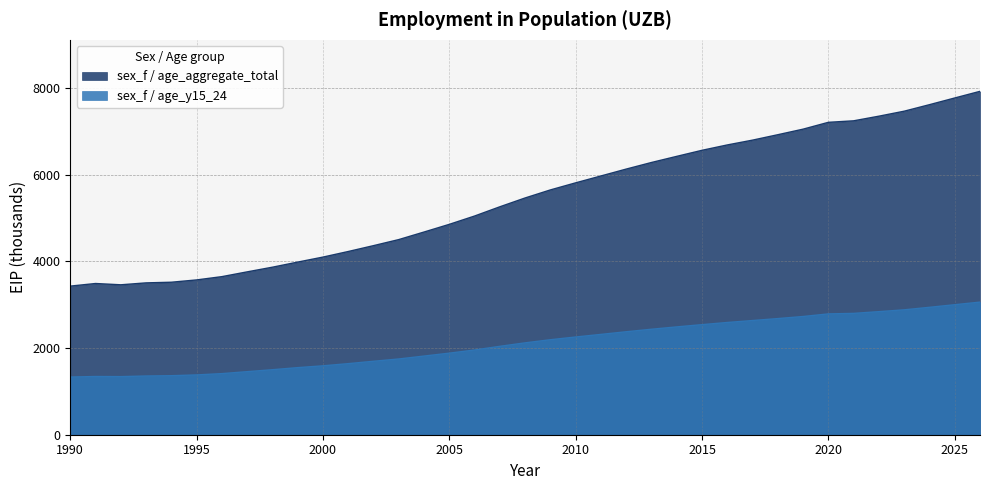

What is the difference between the maximum and minimum values in the sex_f / age_aggregate_total series?

4494.1